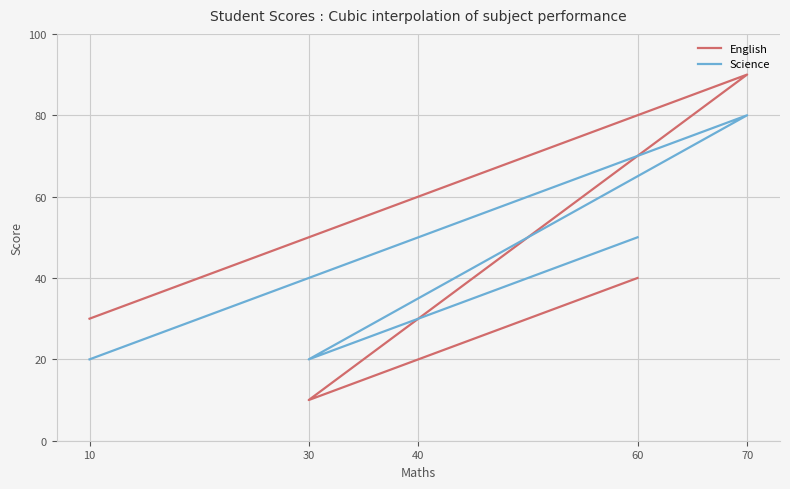

Where is Science nearest to the value 50?

40